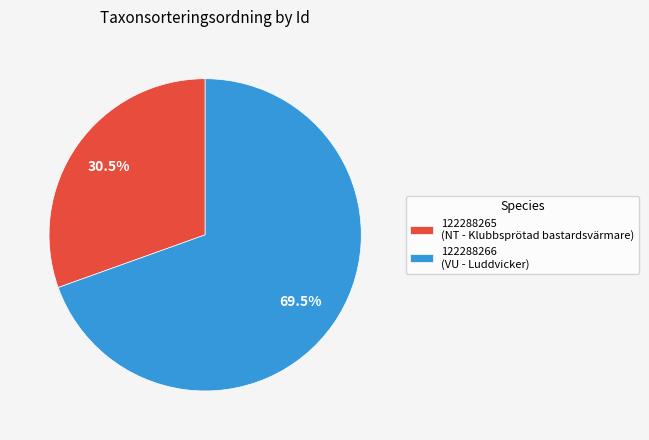

How many segments does this pie chart have?

2